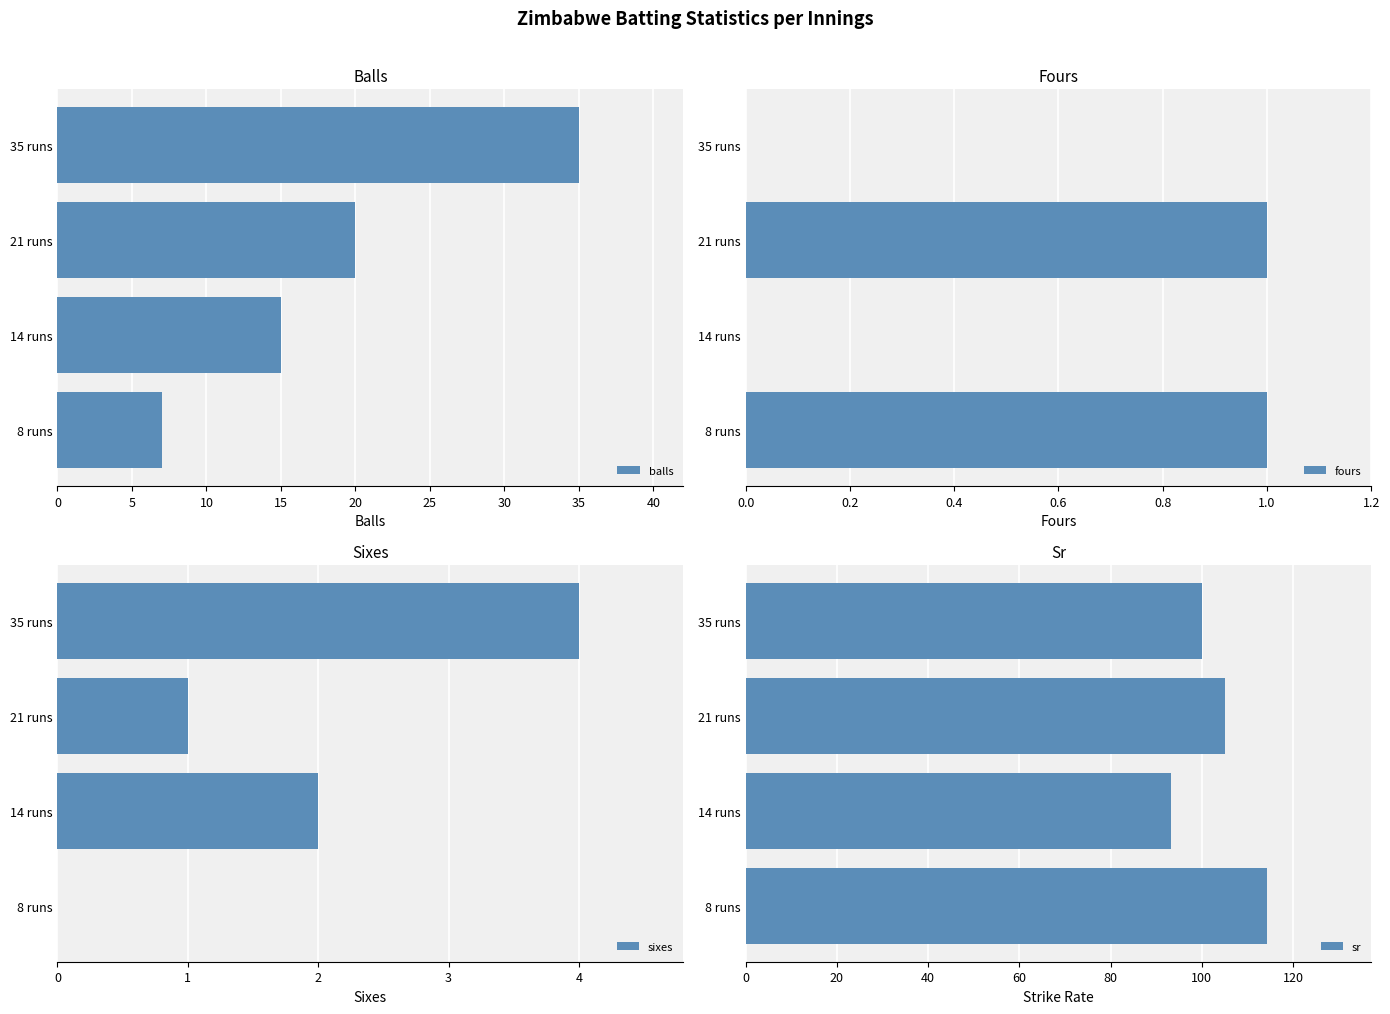

What is the value of the sr bar at the 2nd from the left?

93.3